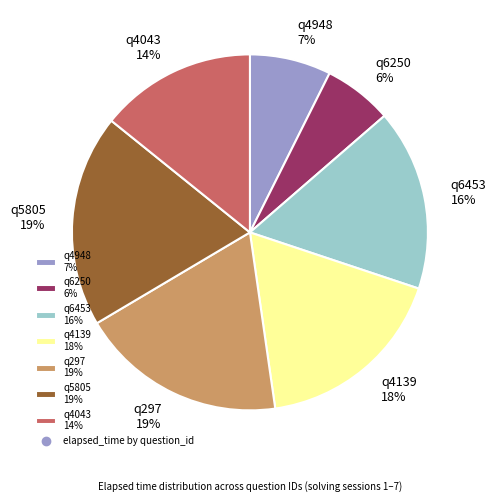

To the nearest percent, what portion does q5805 represent?

19%